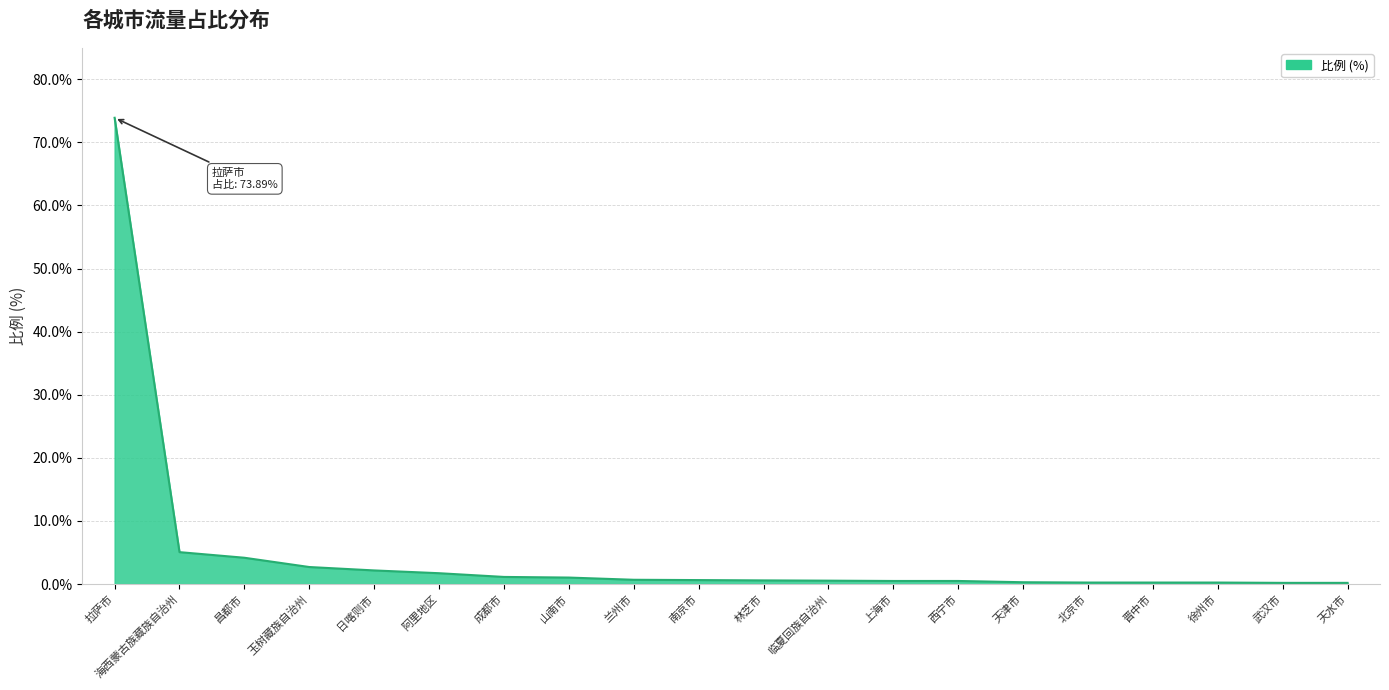

What is the difference between the values at 阿里地区 and 天津市?

1.4